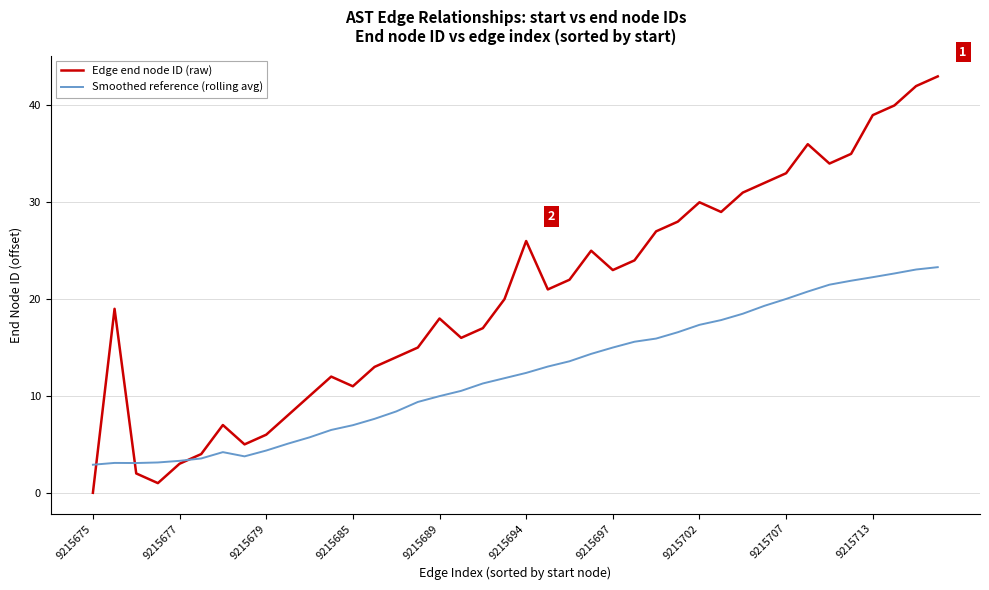

Does the chart display data point markers on the line(s)?

No